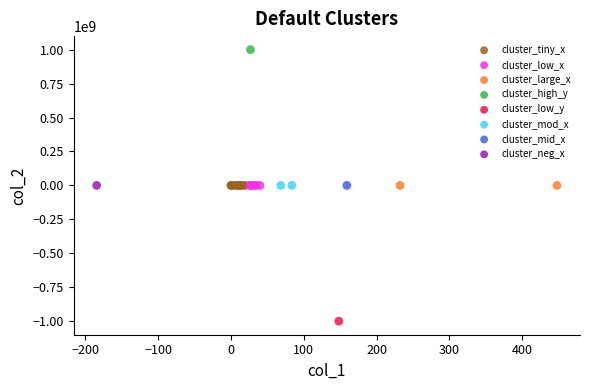

What are all the series names shown in the legend?

cluster_tiny_x, cluster_low_x, cluster_large_x, cluster_high_y, cluster_low_y, cluster_mod_x, cluster_mid_x, cluster_neg_x